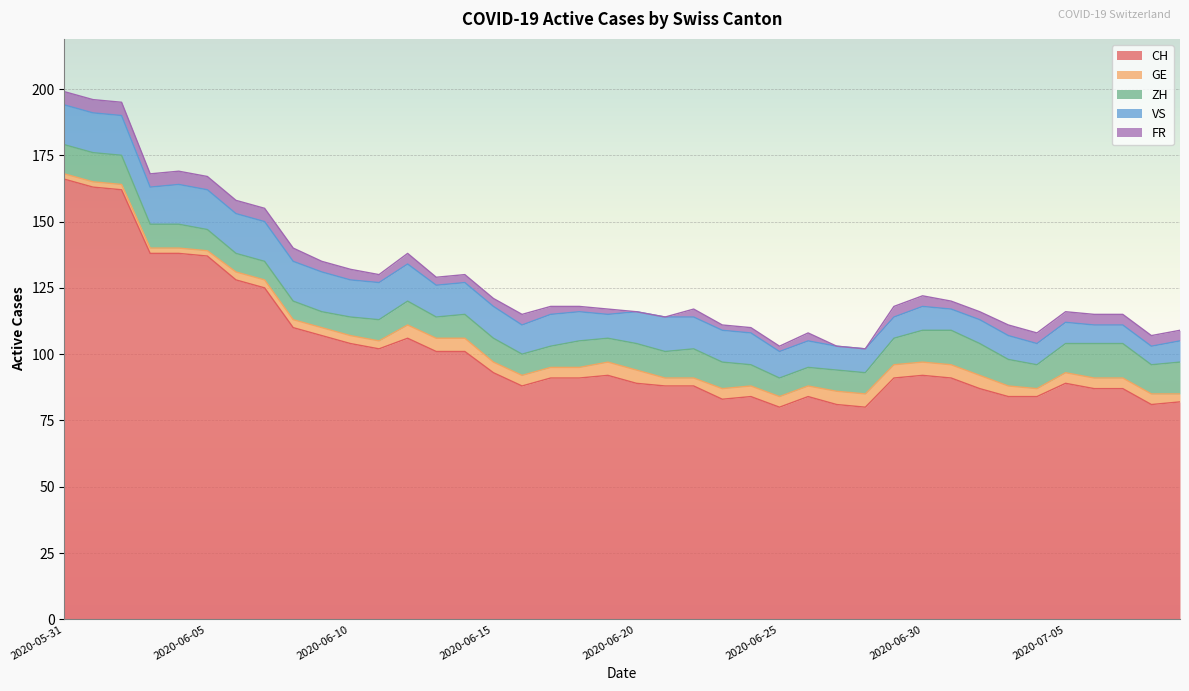

How many categories are shown in the chart?

40